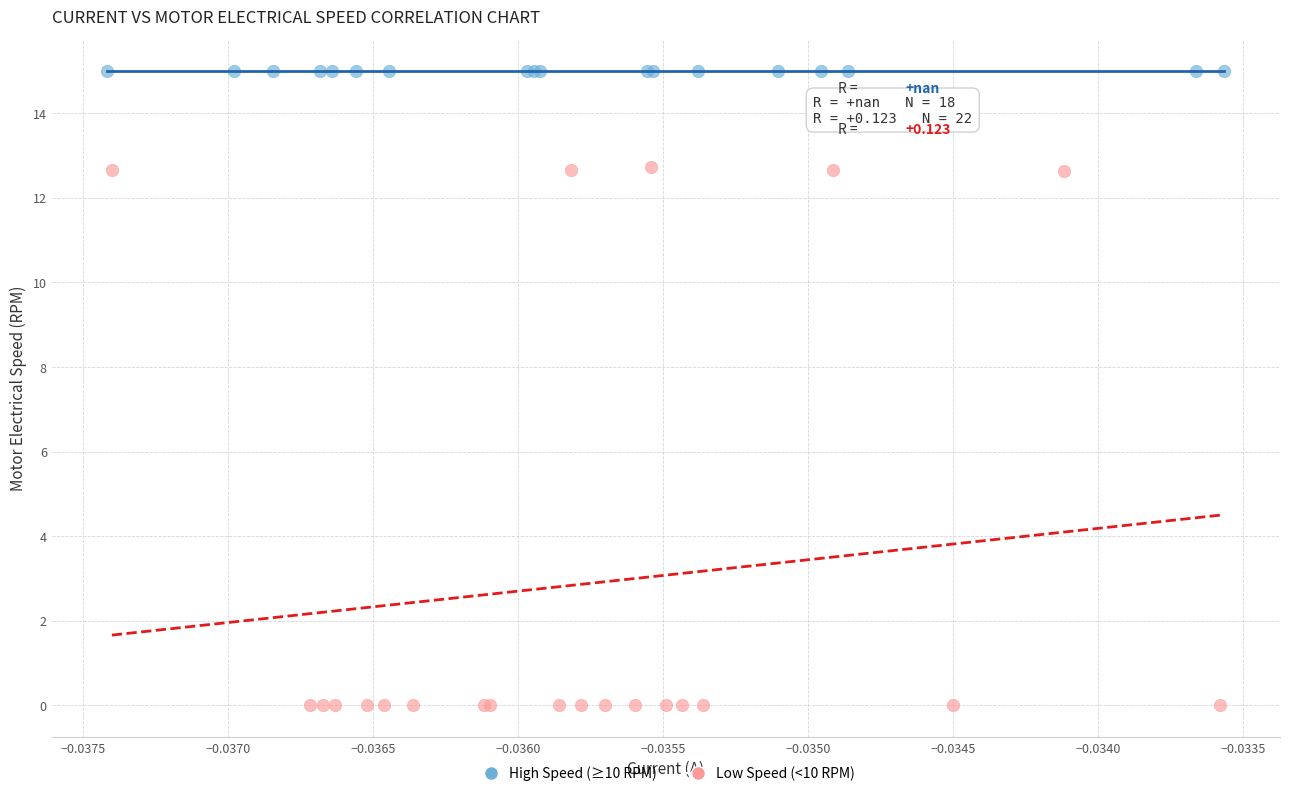

Which series contains the highest Y value?

High Speed (≥10 RPM)